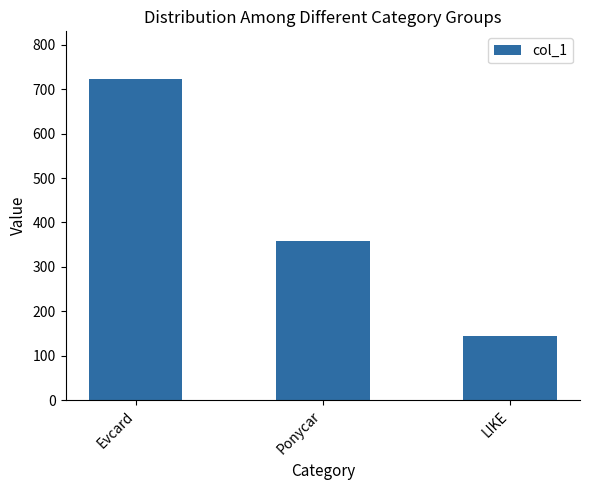

How many values are below 358?

1